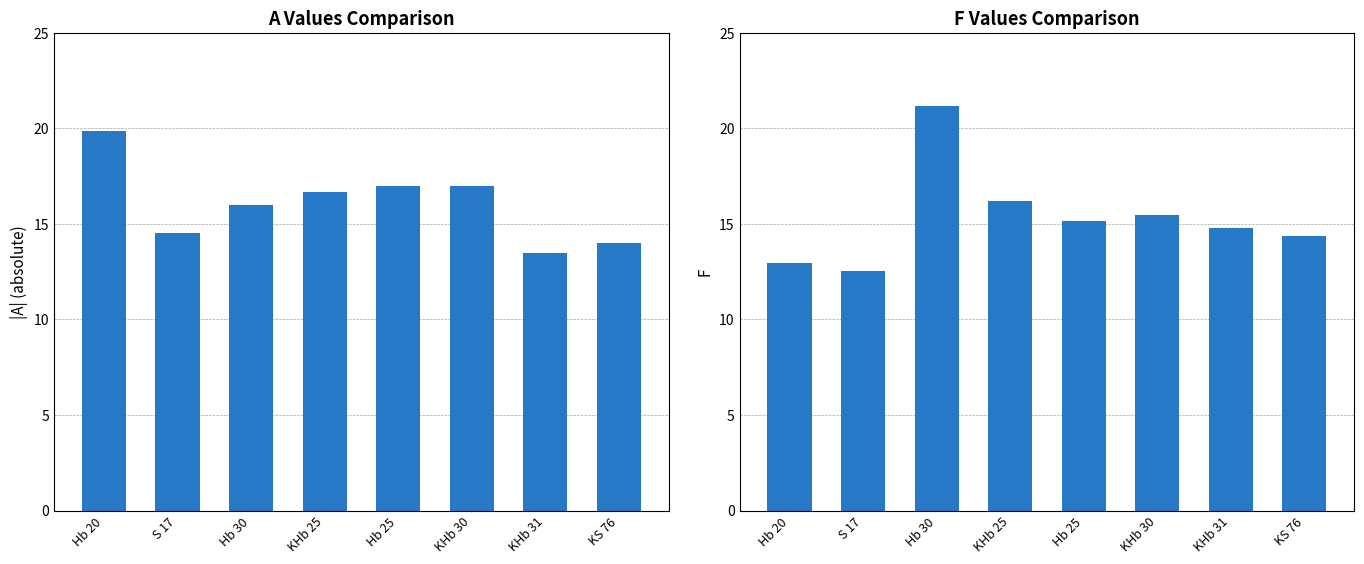

What is the difference between the second highest and second lowest values in the A series?

3.0